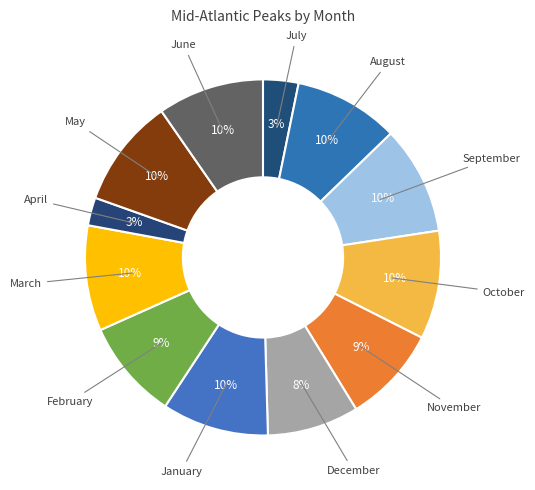

How many segments does this pie chart have?

12